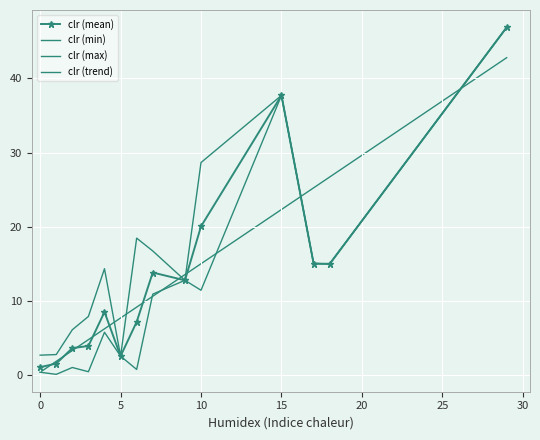

What is the value of the 30th point from the left?

2.3